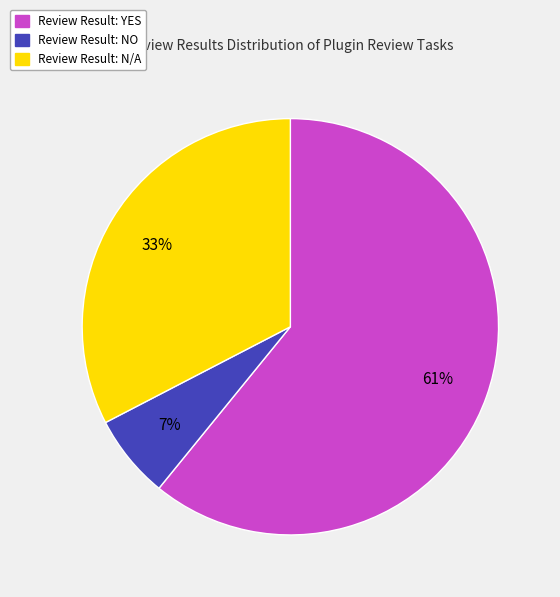

Is there any slice that represents more than half of the pie?

Yes